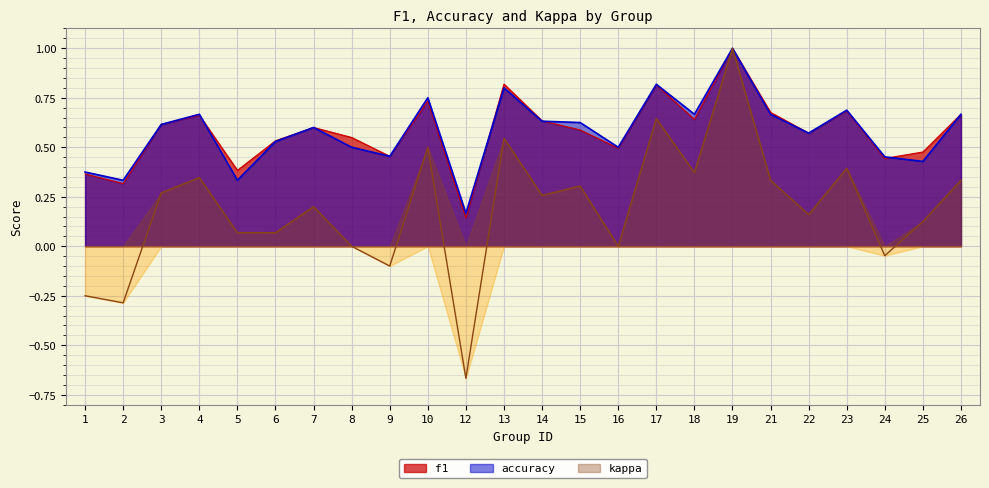

Read the accuracy value at 24.

0.5